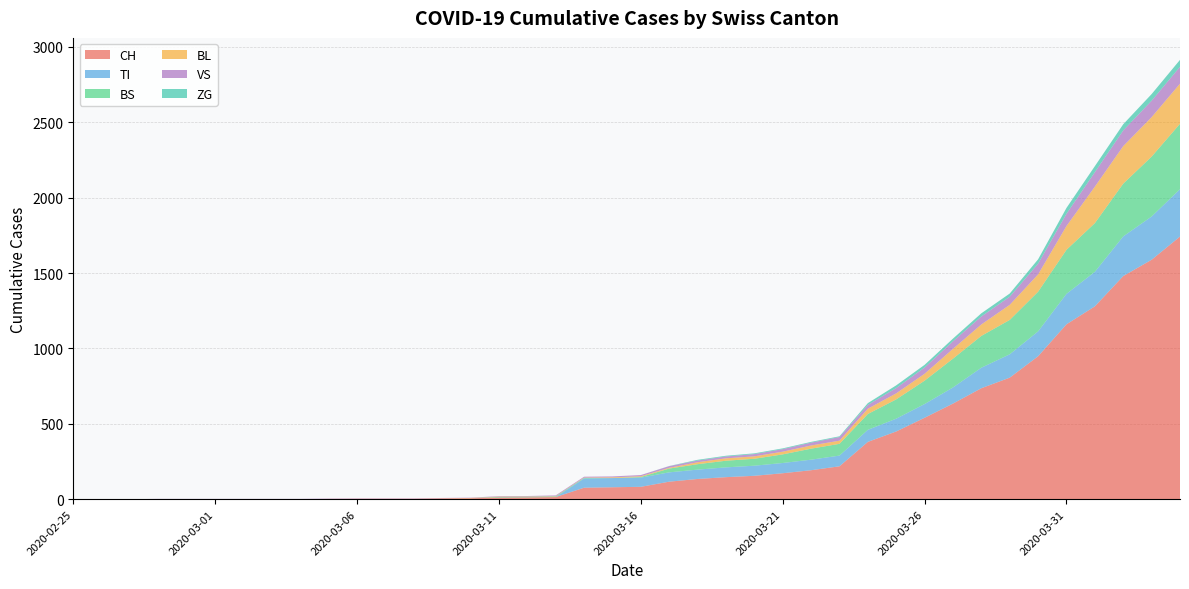

Reading left to right, extract all data points from this chart.

CH: 0	0	0	0	0	0	0	0	0	2	3	3	3	5	6	11	12	14	76	79	82	116	134	146	155	172	192	218	380	449	540	634	736	806	948	1160	1279	1480	1588	1742
TI: 0	0	0	0	0	0	0	0	0	0	0	0	0	0	0	0	0	0	61	61	61	62	62	65	67	68	70	71	80	85	91	107	136	155	165	202	229	263	287	314
BS: 0	0	0	0	0	0	0	0	0	0	0	0	0	0	0	4	4	4	4	0	4	25	36	44	46	57	73	78	105	128	155	191	211	228	263	292	323	350	397	434
BL: 0	0	0	0	0	0	0	0	0	0	0	0	0	1	2	2	2	2	2	5	5	5	13	16	16	18	21	21	35	40	46	65	76	100	115	158	242	249	262	266
VS: 0	0	0	2	2	2	2	2	2	2	2	2	2	2	2	3	3	5	6	6	8	11	11	12	15	17	19	24	25	35	41	50	53	54	71	81	96	104	109	112
ZG: 0	0	0	0	0	0	0	0	0	0	0	0	0	0	0	0	0	0	0	0	0	1	5	5	5	5	5	5	12	18	18	18	21	21	29	39	40	41	44	46